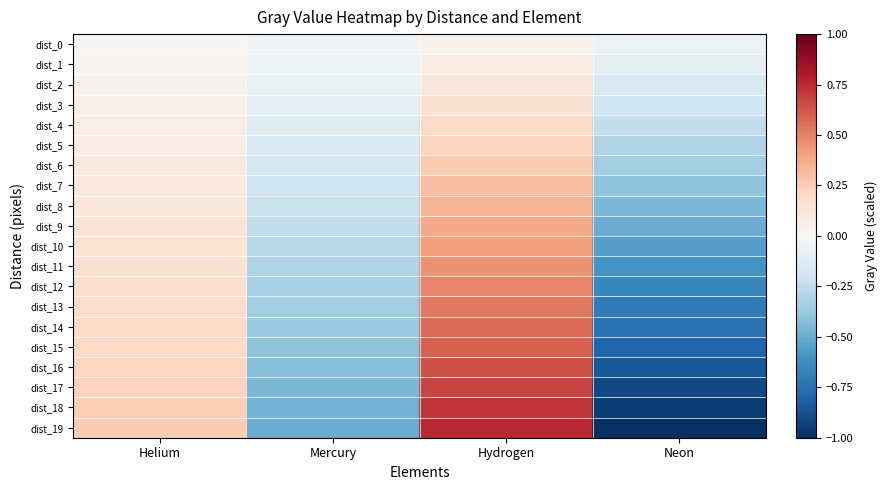

At which category is the sum across all series the highest?

Hydrogen